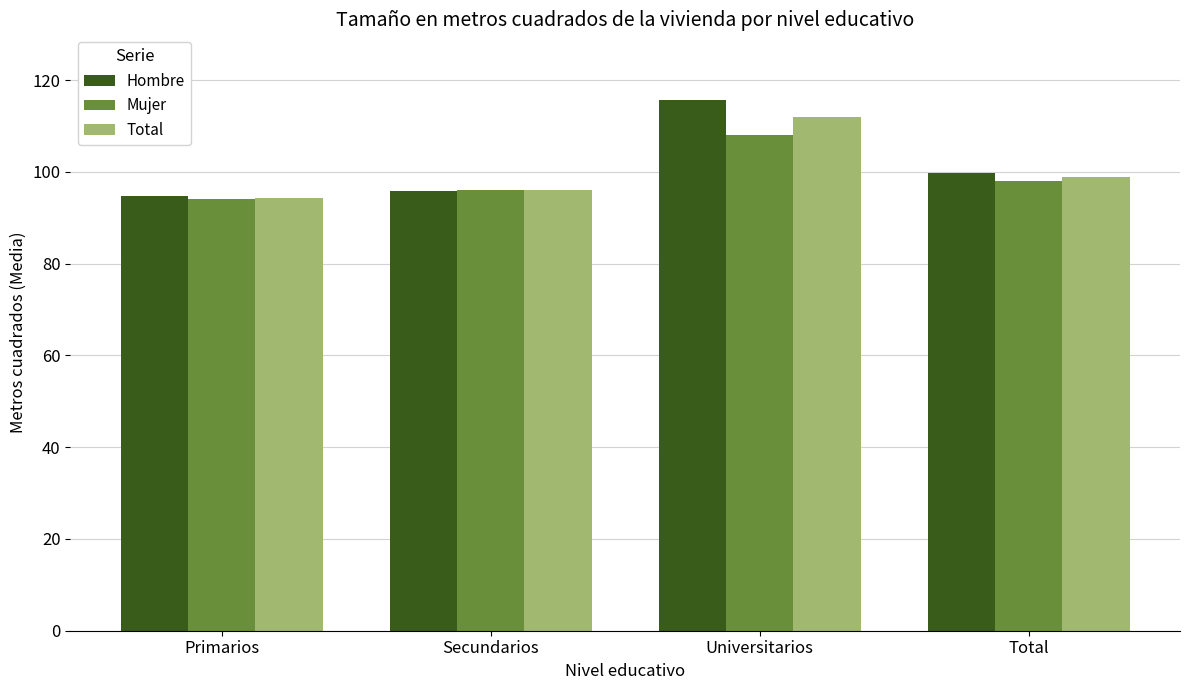

Reading right to left, what are all the values shown in this chart?

Hombre: 99.8	115.6	95.9	94.8
Mujer: 98.0	108.1	96.0	94.0
Total: 98.9	111.9	96.0	94.4